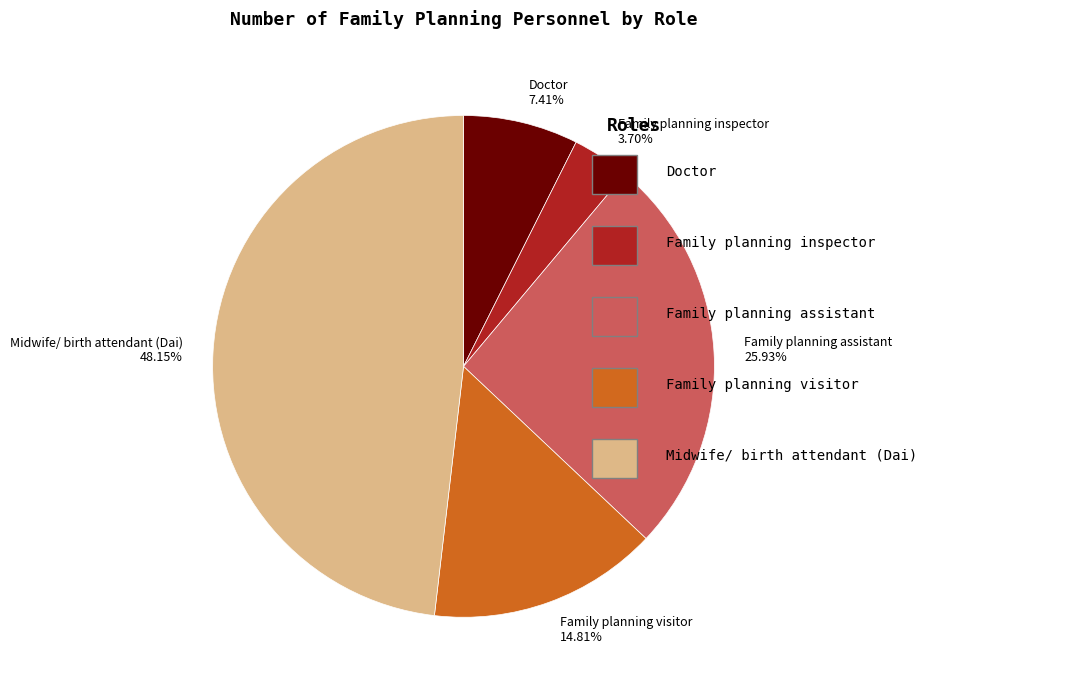

The Midwife/ birth attendant (Dai) slice represents 48% of the pie. True or false?

True